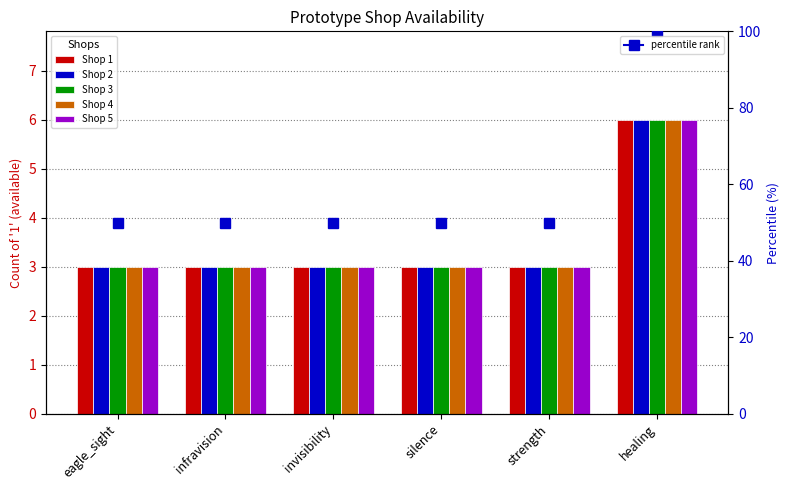

Which label corresponds to the largest value in the chart?

healing